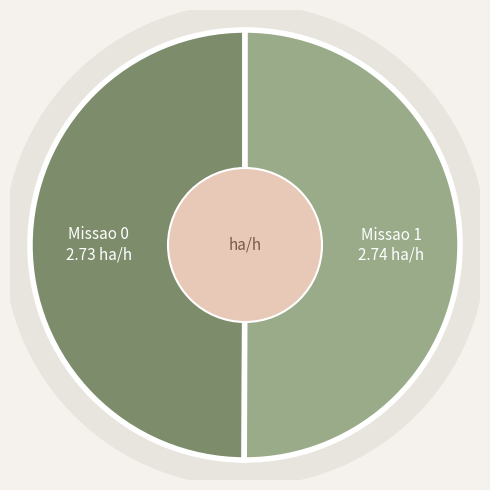

The Missao 0 slice represents 60% of the pie. True or false?

False